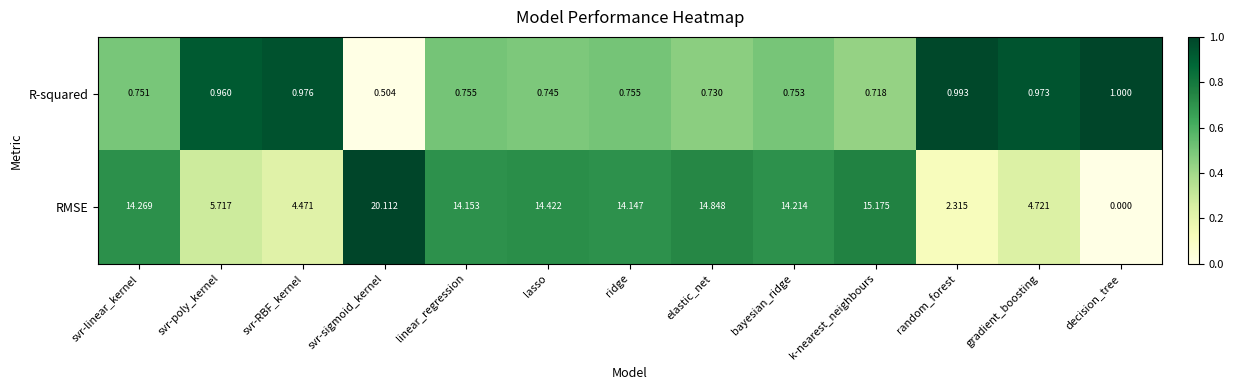

List the series in order of their peak value, lowest first.

R-squared, RMSE